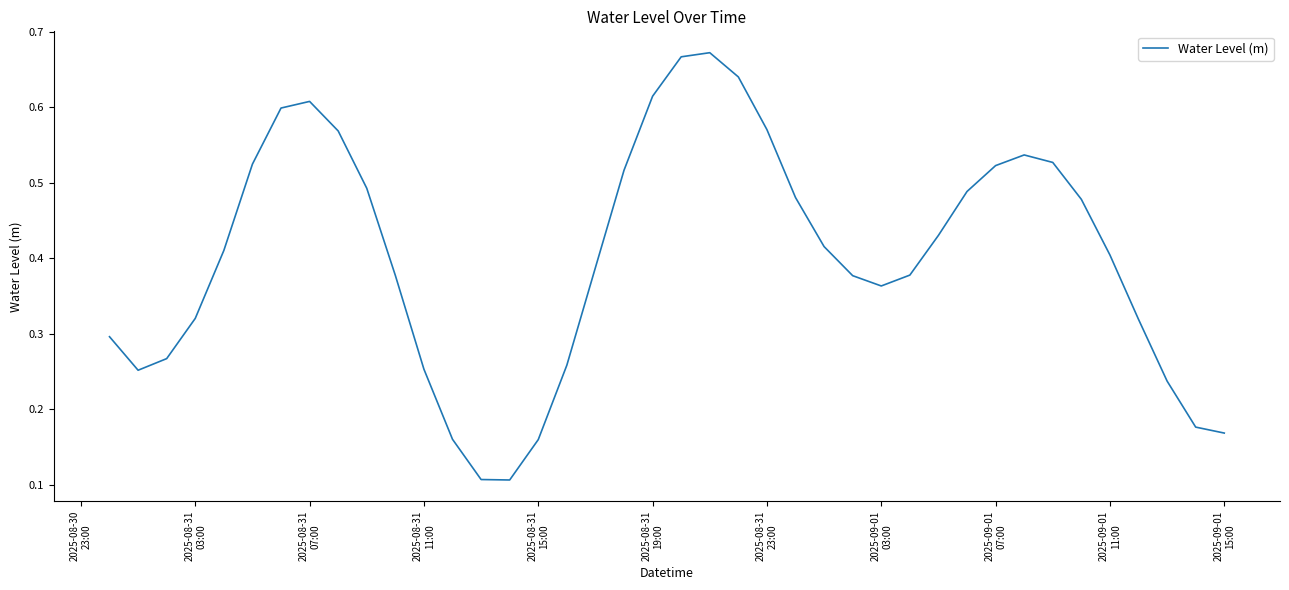

What is the average value?

0.4